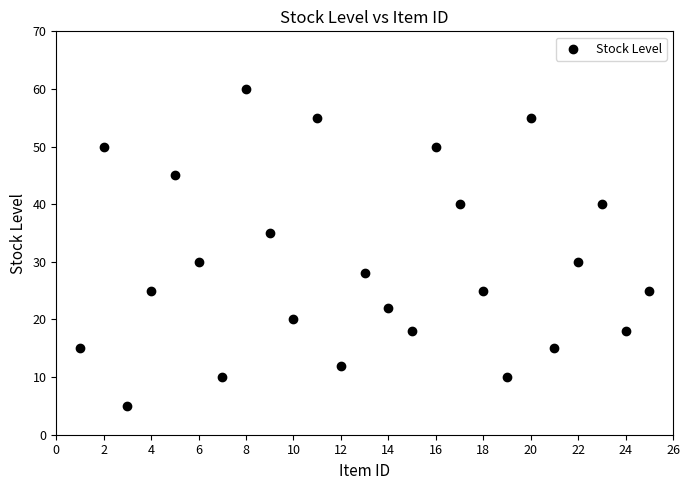

What is the range of X values (max minus min)?

24